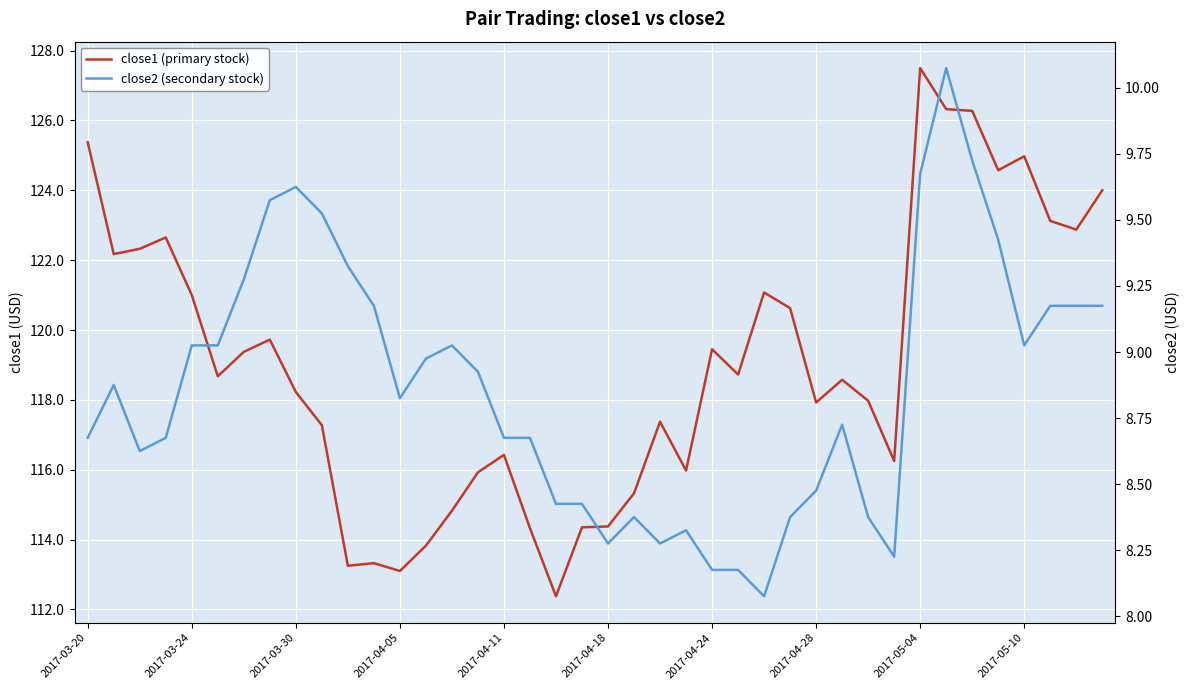

What position from the right is 17?

23